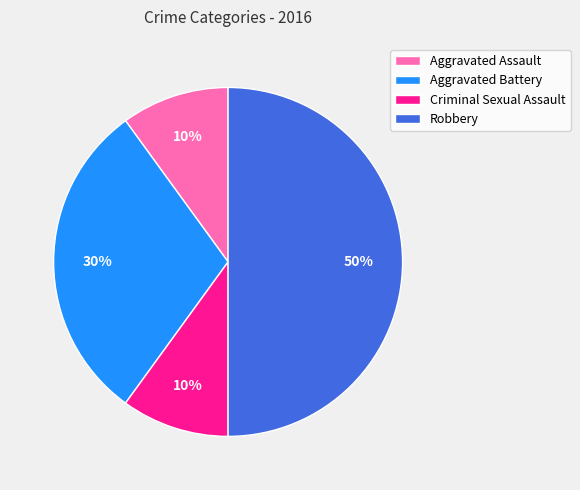

To the nearest percent, what portion does Aggravated Assault represent?

10%